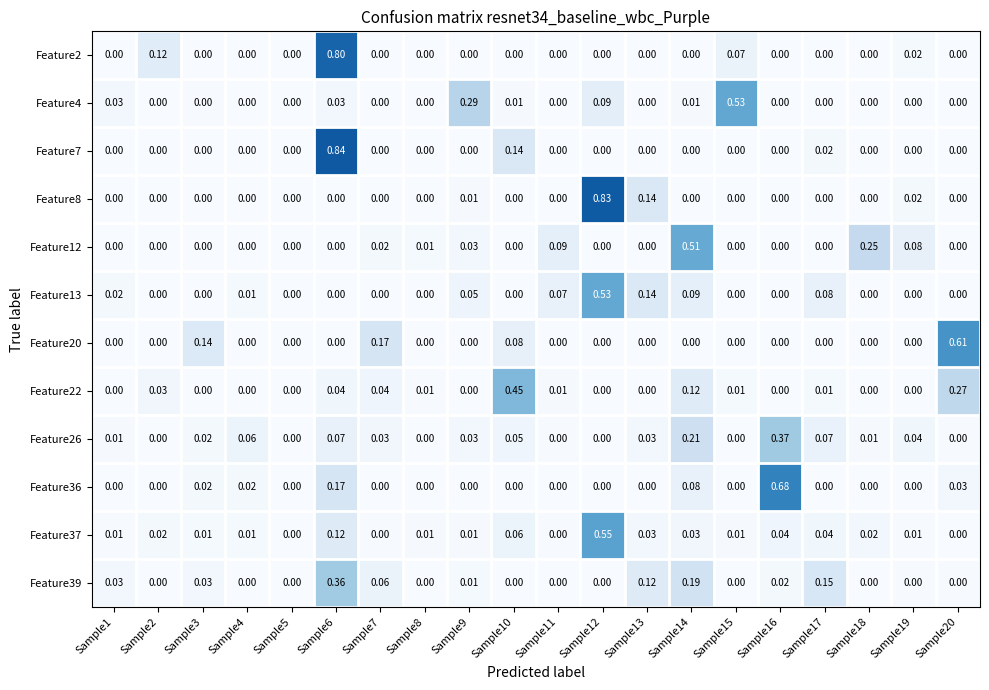

Is the value of Feature8 at Sample11 greater than the value of Feature37 at Sample18?

No